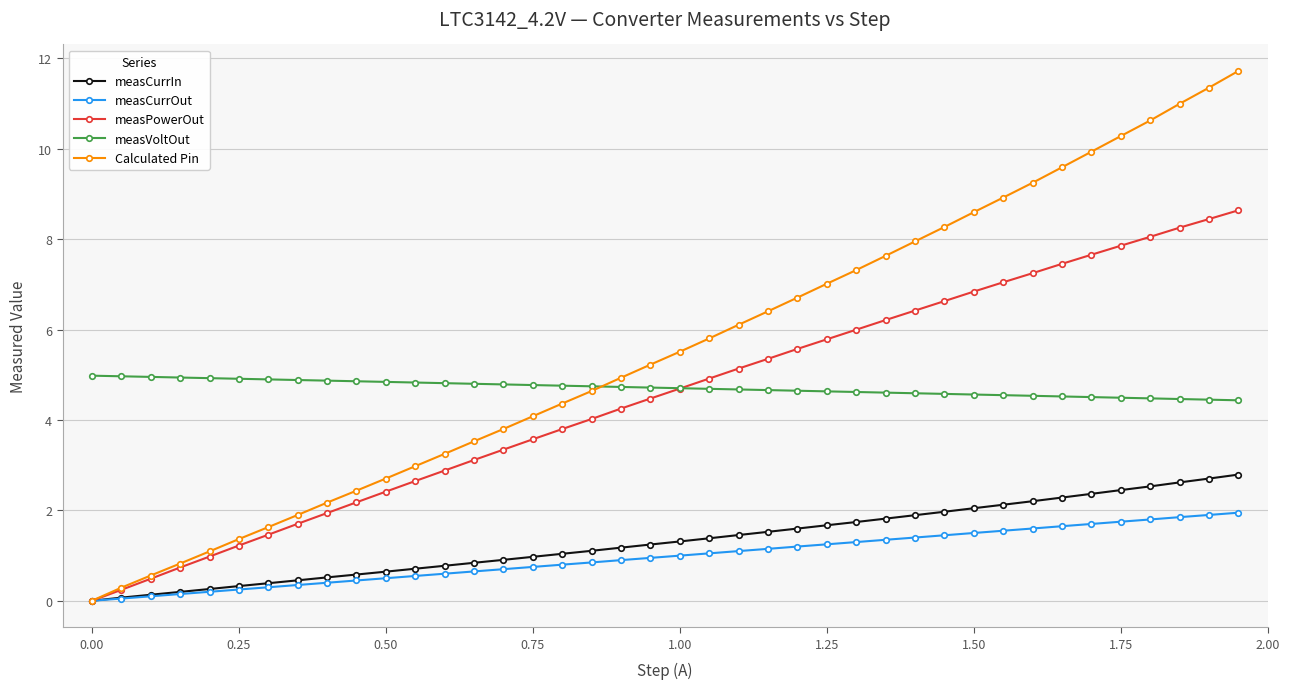

What is the maximum value for measCurrOut?

1.9